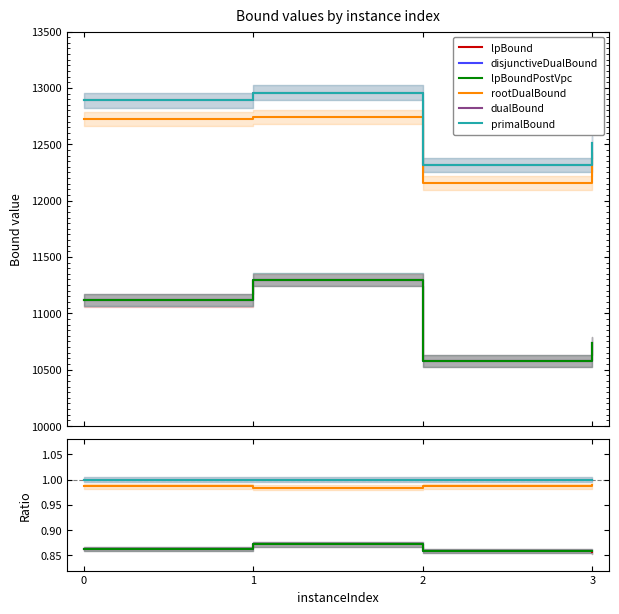

Reading right to left, extract all data points from this chart.

lpBound: 0.9	0.9	0.9	0.9
disjunctiveDualBound: 0.9	0.9	0.9	0.9
lpBoundPostVpc: 0.9	0.9	0.9	0.9
rootDualBound: 1.0	1.0	1.0	1.0
dualBound: 1.0	1.0	1.0	1.0
primalBound: 1.0	1.0	1.0	1.0